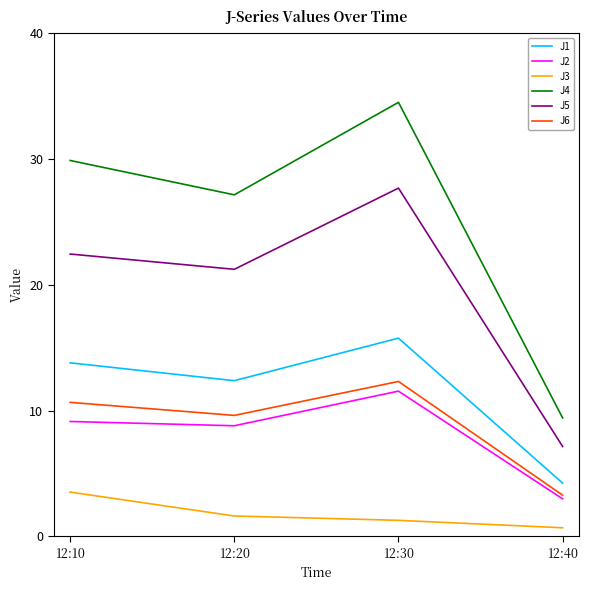

Reading right to left, extract all data points from this chart.

J1: 4.2	15.8	12.4	13.8
J2: 3.0	11.5	8.8	9.1
J3: 0.7	1.3	1.6	3.5
J4: 9.4	34.5	27.1	29.9
J5: 7.2	27.7	21.2	22.4
J6: 3.3	12.3	9.6	10.7